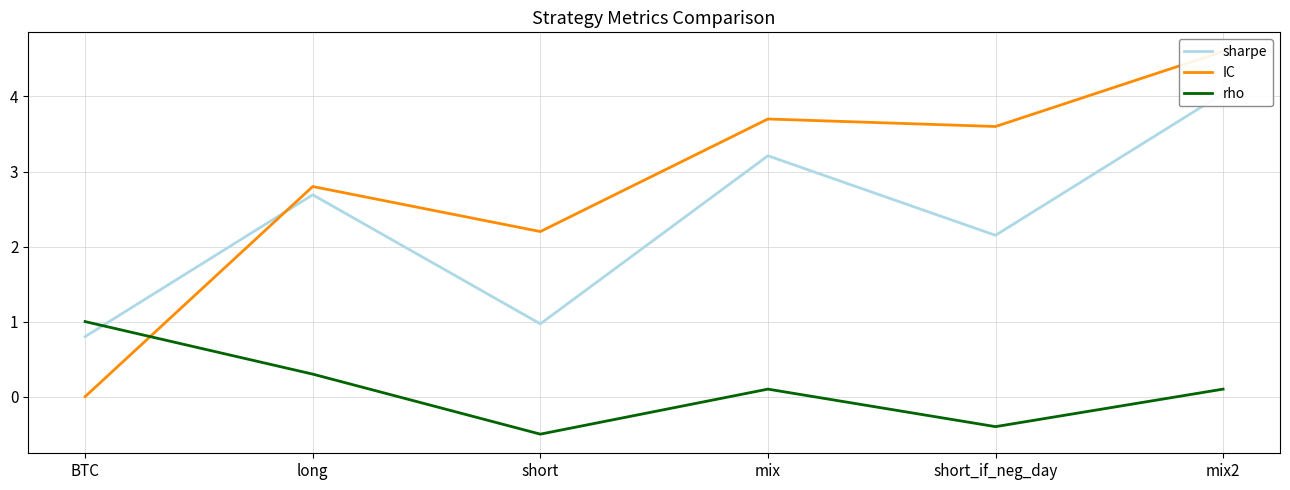

What position from the right is short?

4